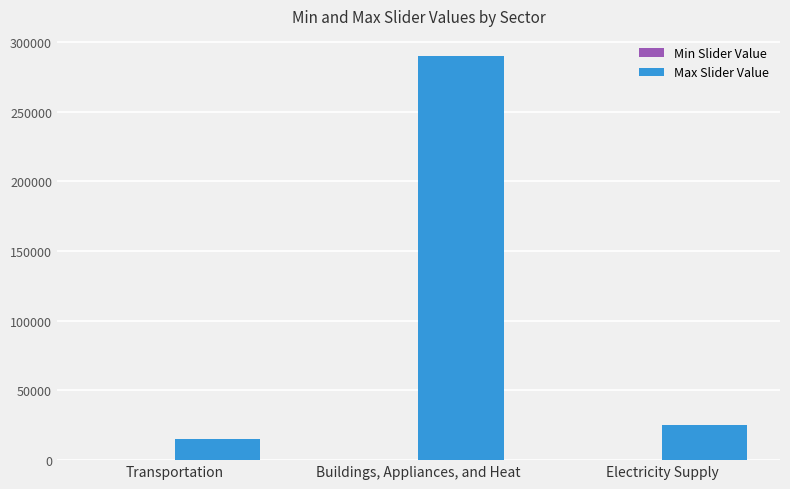

What is the label of the 1st bar from the left?

Transportation